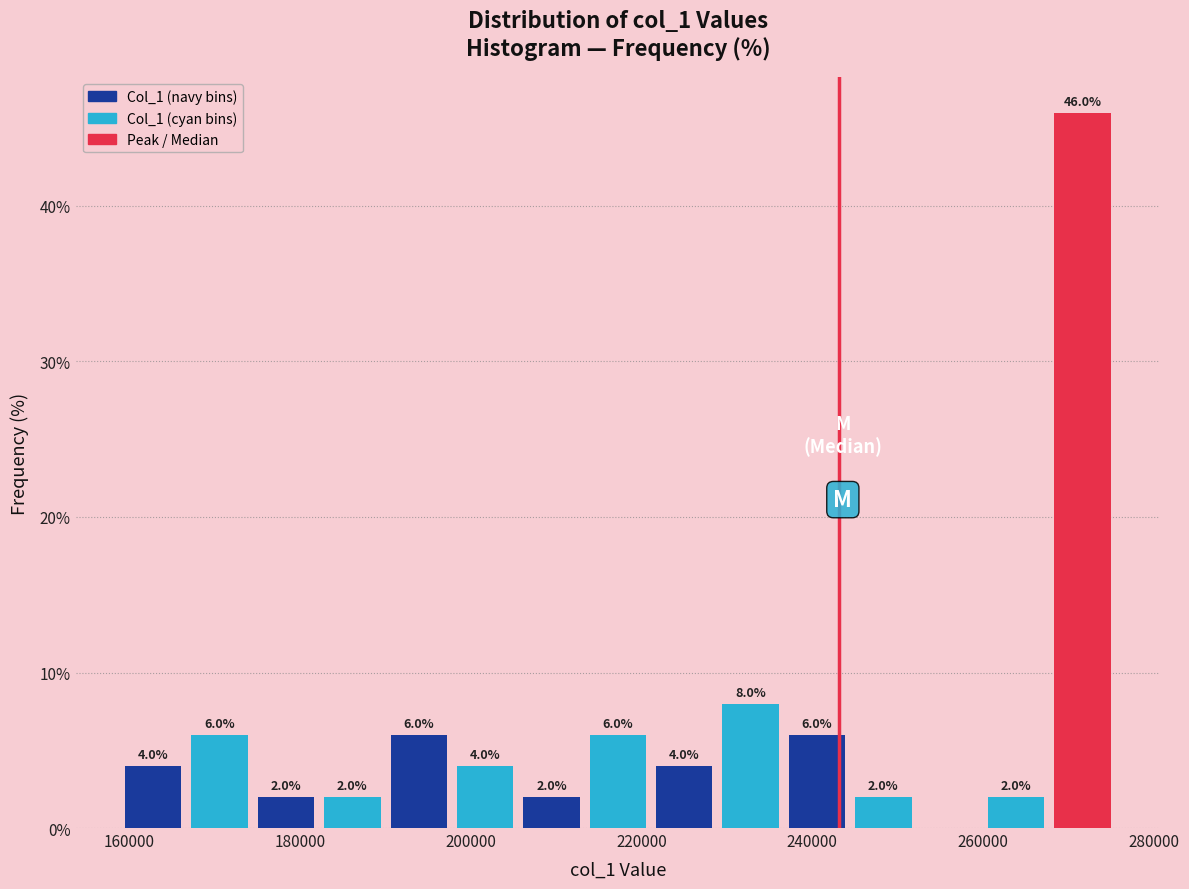

Around what value on the x-axis is the tallest bar? Give the approximate position of its centre, as read against the axis.

272000